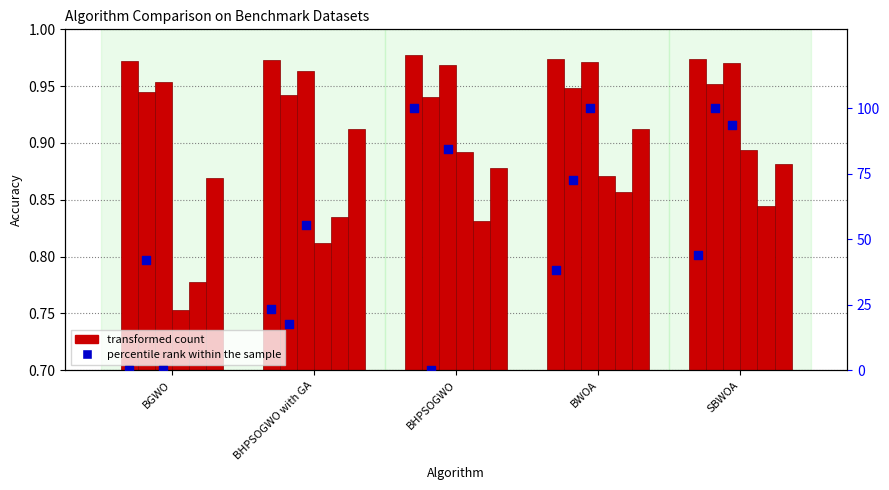

Which series has the largest total across all categories?

percentile rank within the sample